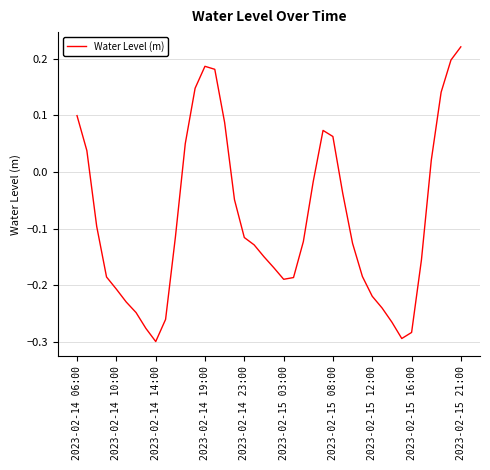

What is the difference between the maximum and minimum values?

0.5